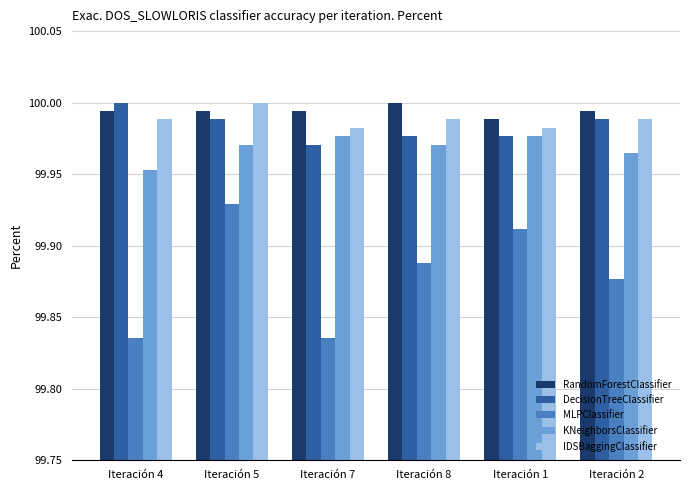

What are all the series names shown in the legend?

RandomForestClassifier, DecisionTreeClassifier, MLPClassifier, KNeighborsClassifier, IDSBaggingClassifier